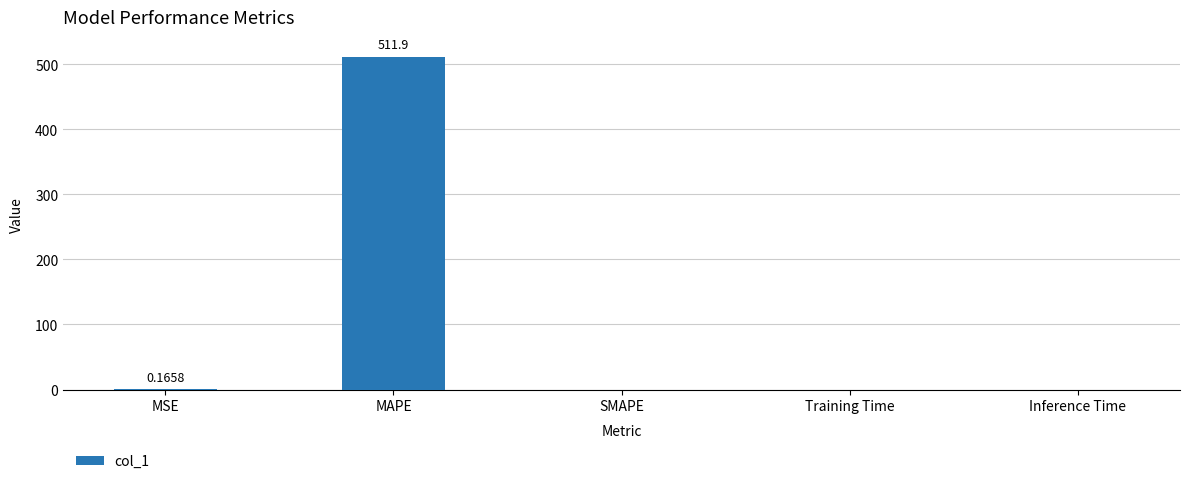

How many data points does each series have?

5